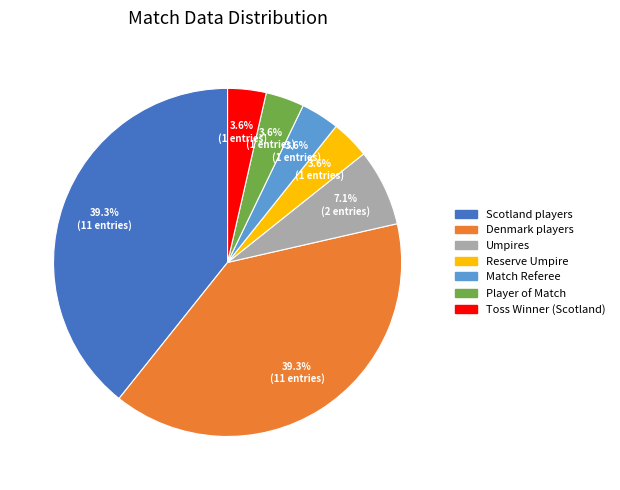

Is there a majority slice in this chart?

No